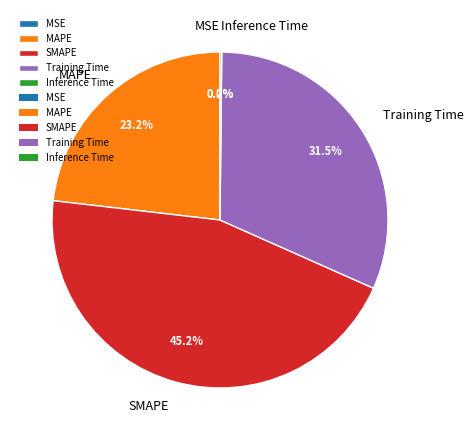

The MAPE slice represents 38% of the pie. True or false?

False